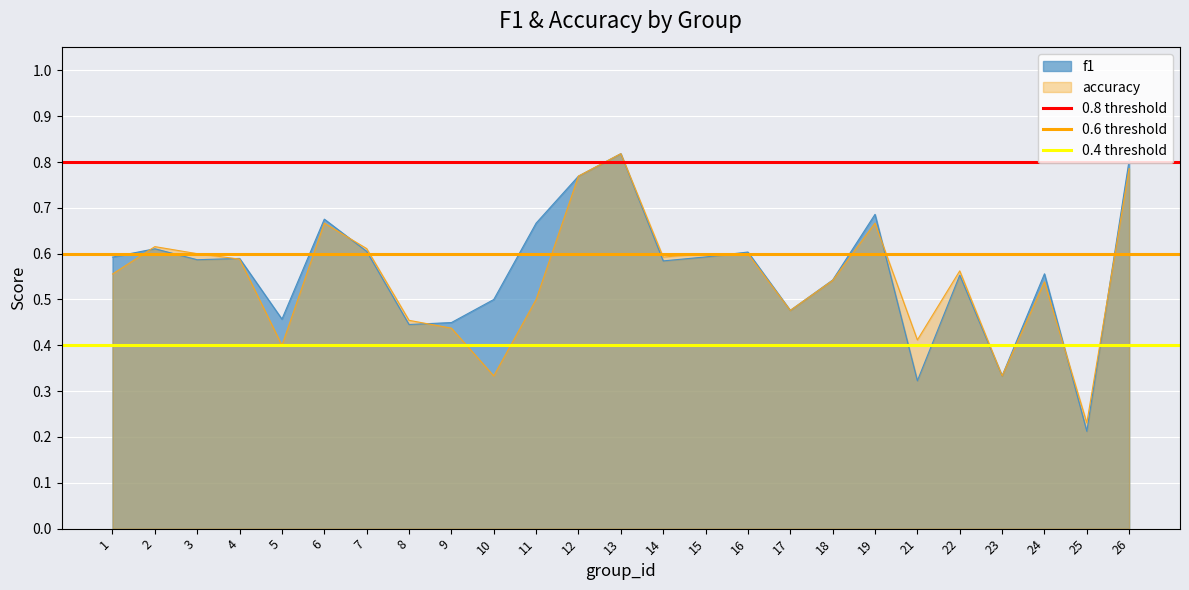

Which category has the lowest value in the accuracy series?

25